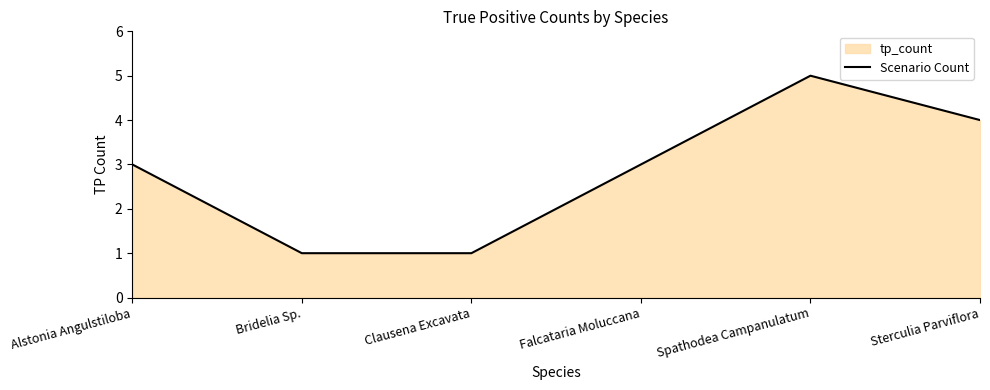

What is the change in value from Alstonia Angulstiloba to Spathodea Campanulatum?

+2